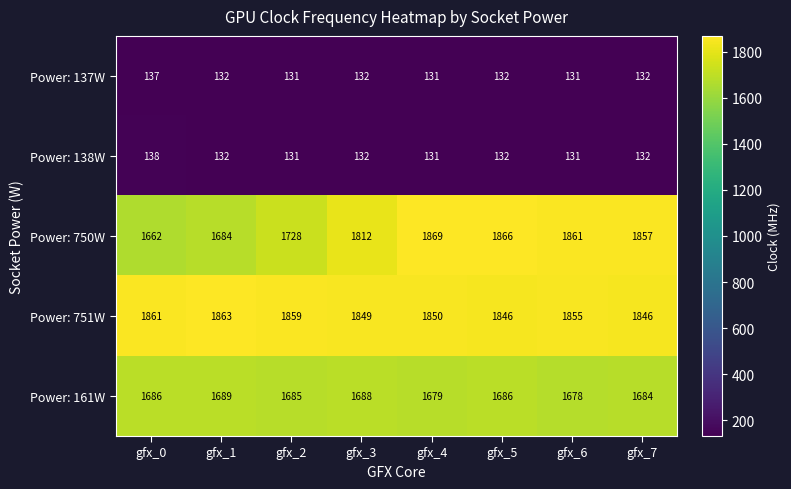

What is the smallest value displayed?

131